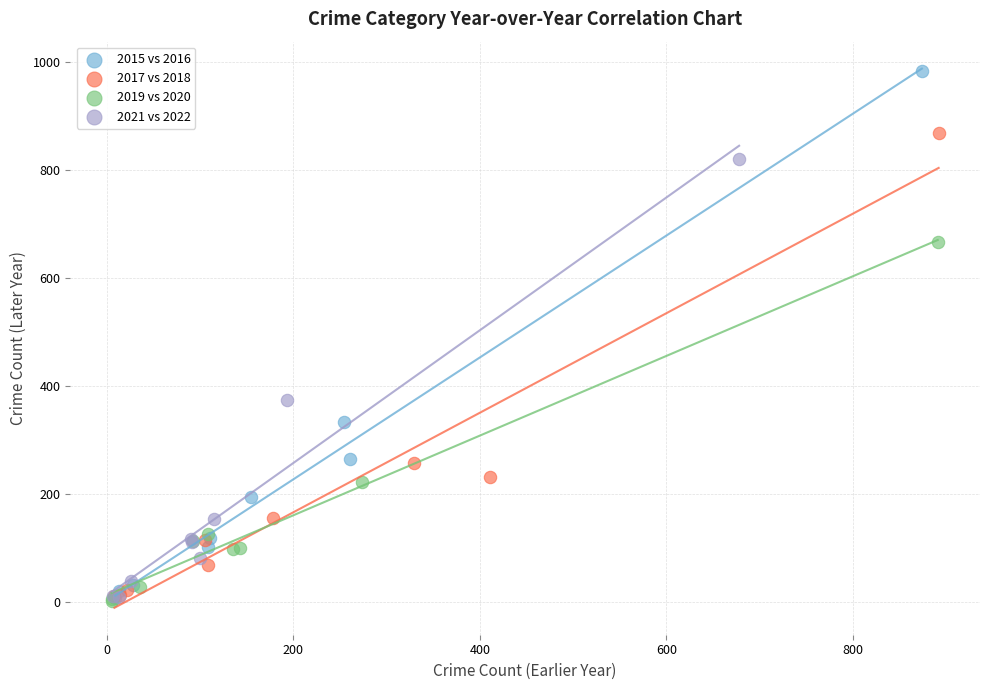

Which series contains the highest Y value?

2015 vs 2016